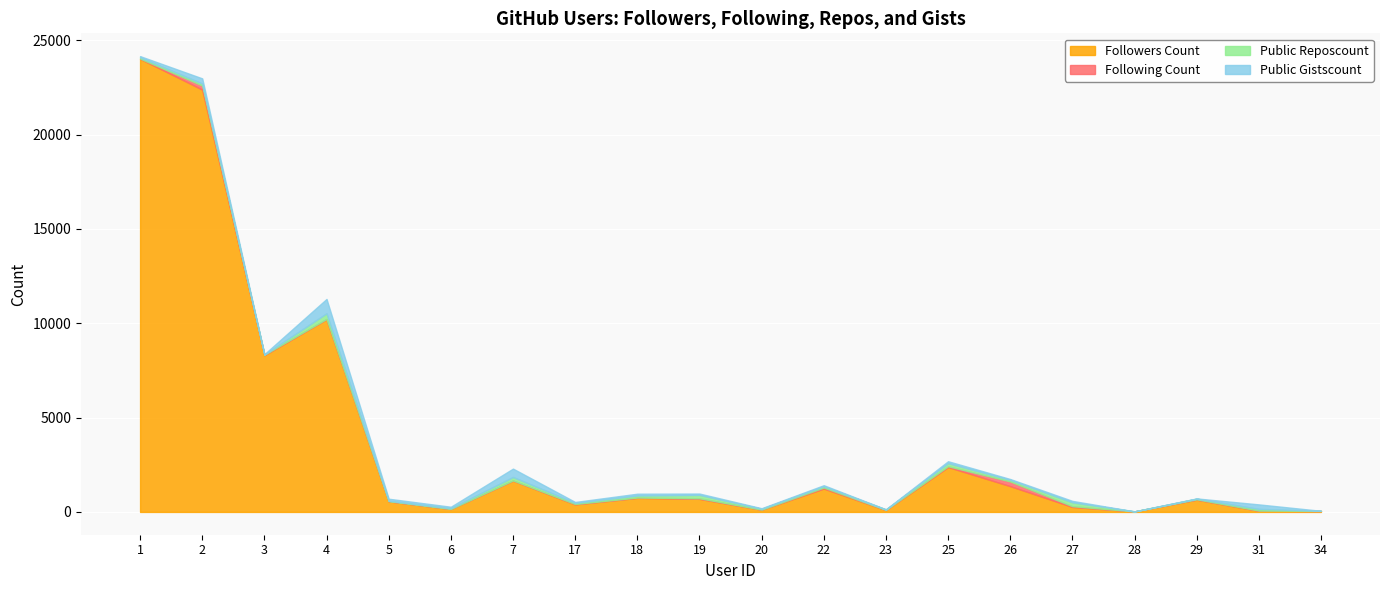

At which label does Public Reposcount reach its minimum?

28